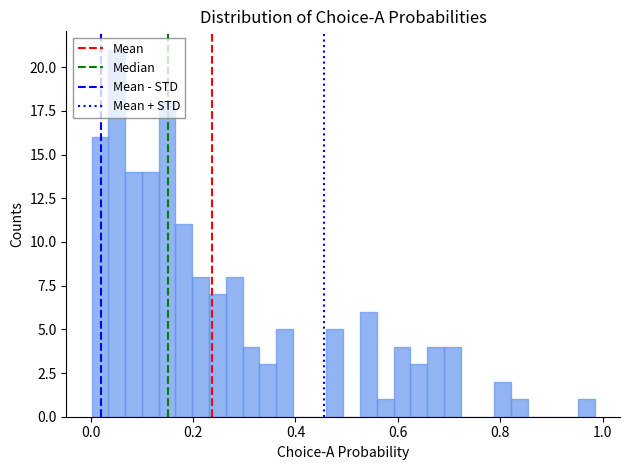

Read against the x-axis, roughly where is the centre of the tallest bar?

0.06